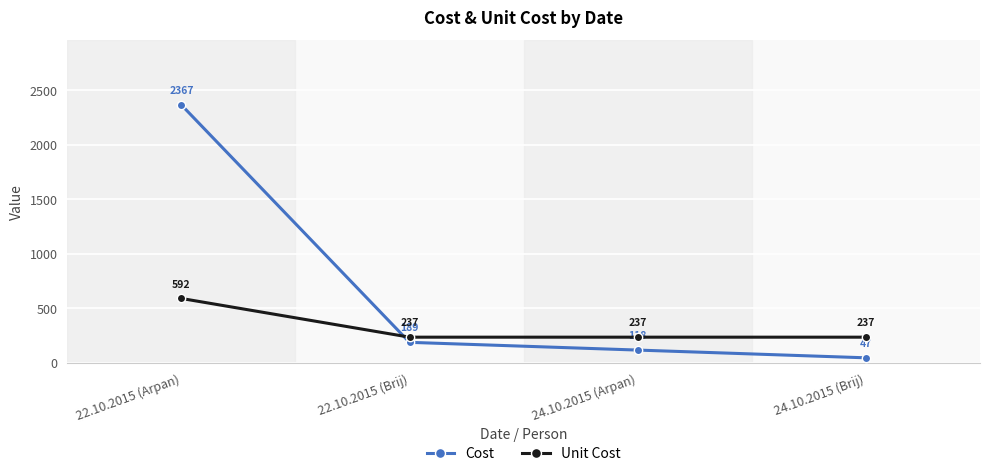

How many lines are shown in the chart?

2